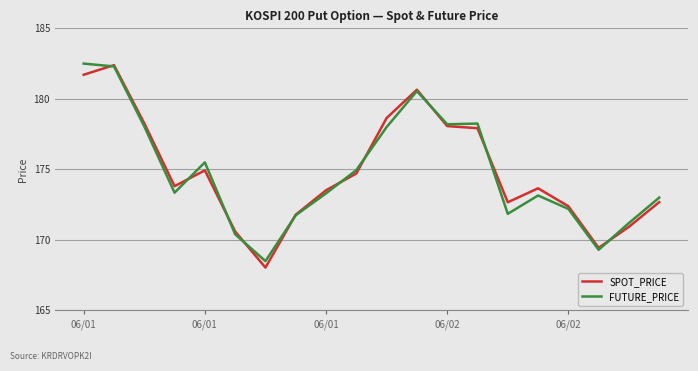

What is the smallest value displayed?

168.0